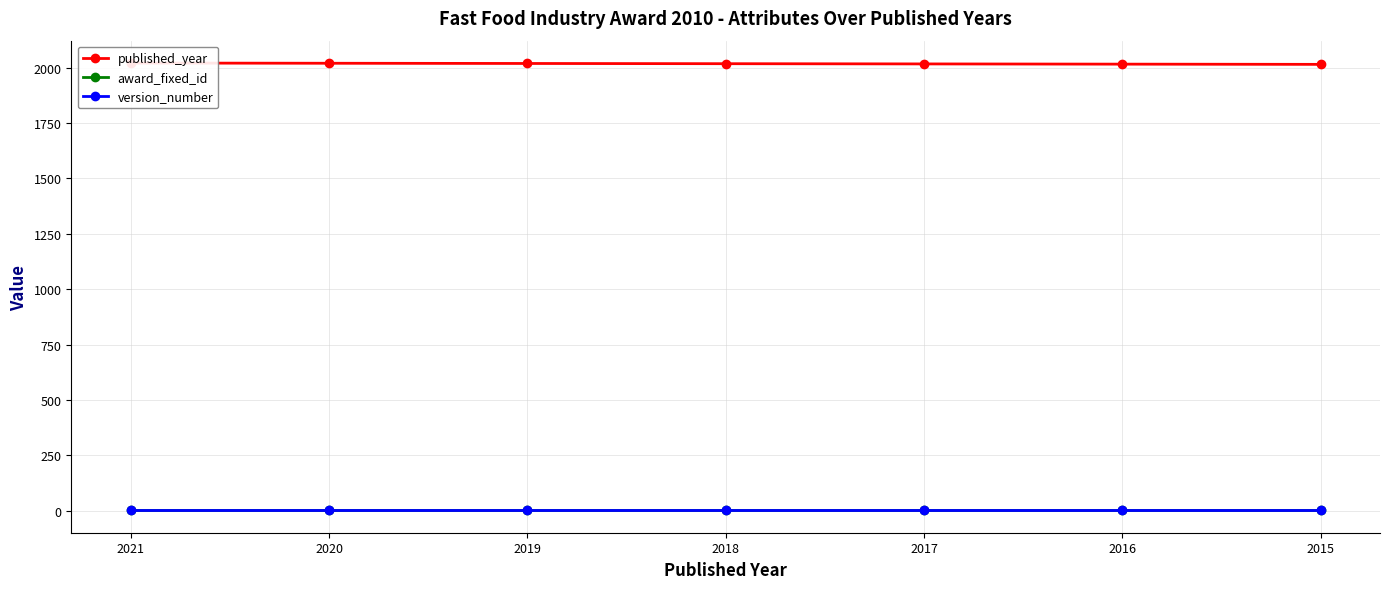

What is the minimum value for published_year?

2015